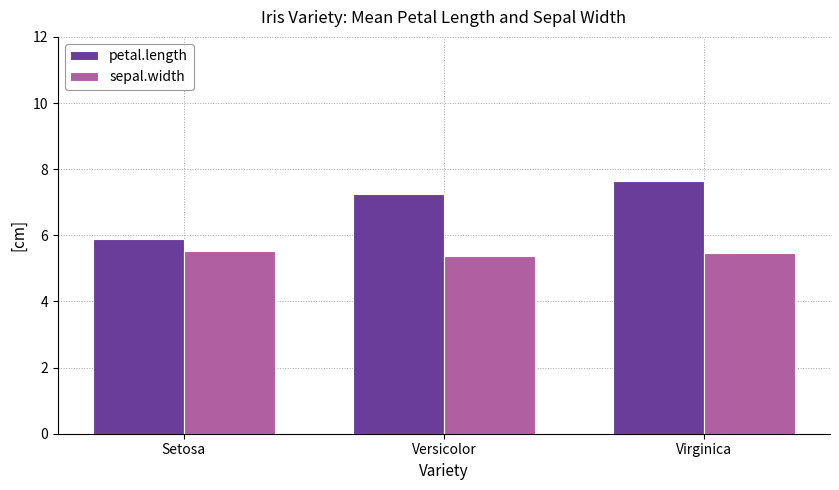

List the series in order of their peak value, highest first.

petal.length, sepal.width